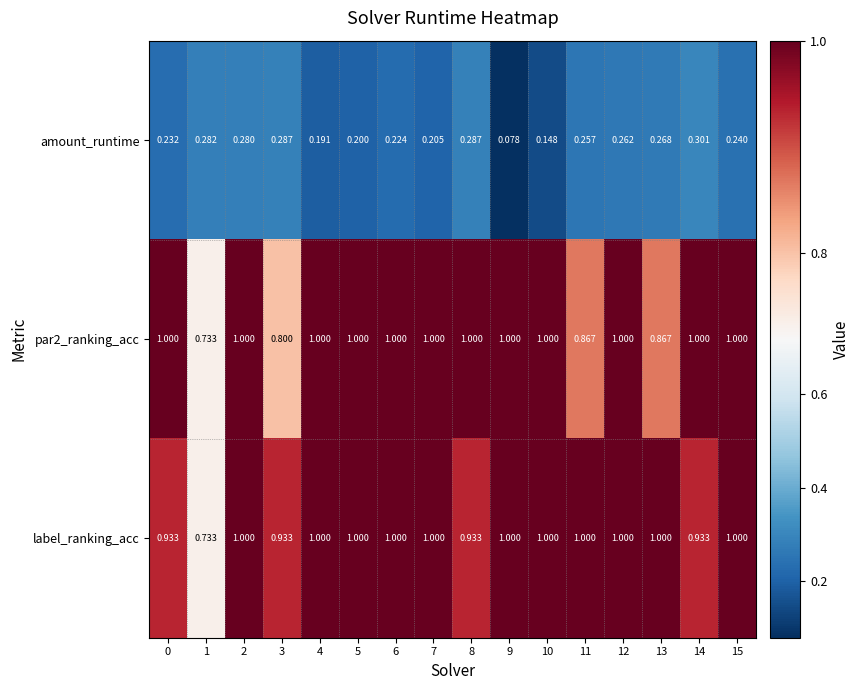

Between 7 and 8, which series saw the biggest shift?

amount_runtime